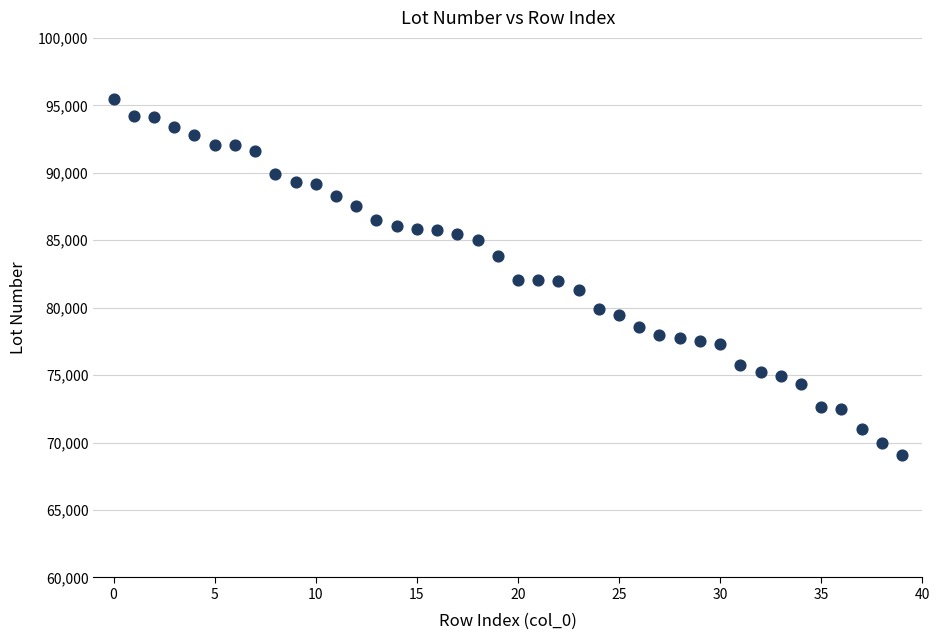

What is the range of Y values (max minus min)?

26378